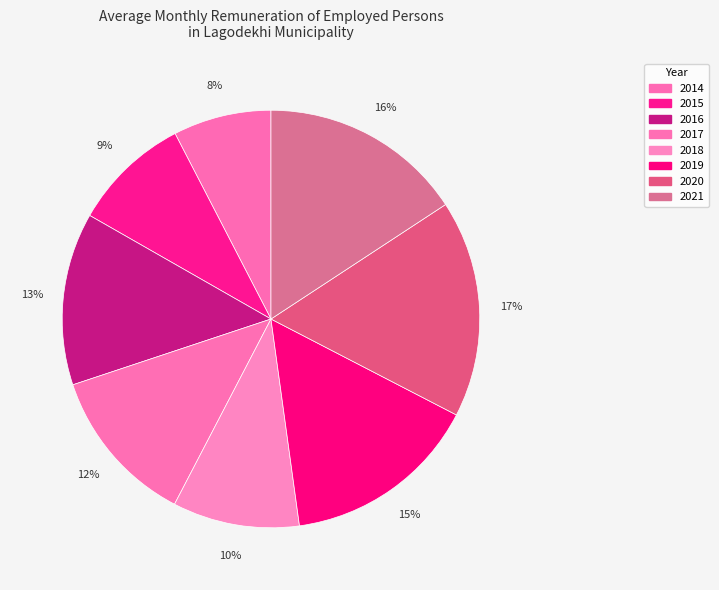

How many slices are in this pie chart?

8